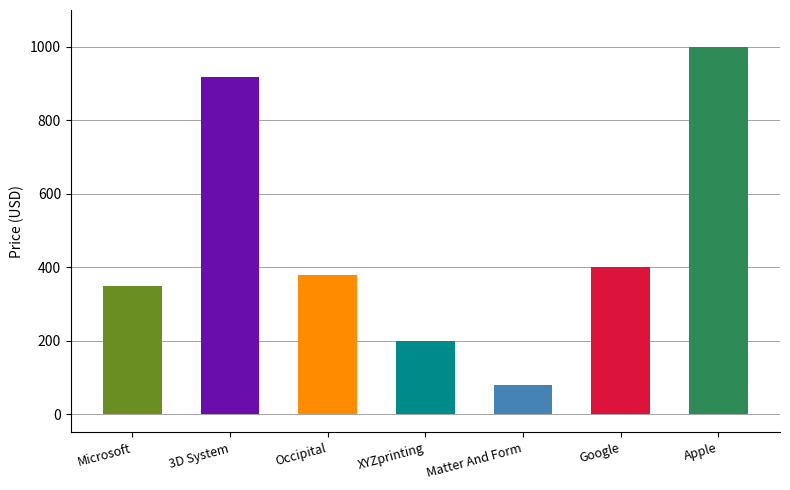

Reading left to right, transcribe all the data shown in this chart.

Microsoft=349	3D System=918	Occipital=379	XYZprinting=199	Matter And Form=79	Google=400	Apple=1000